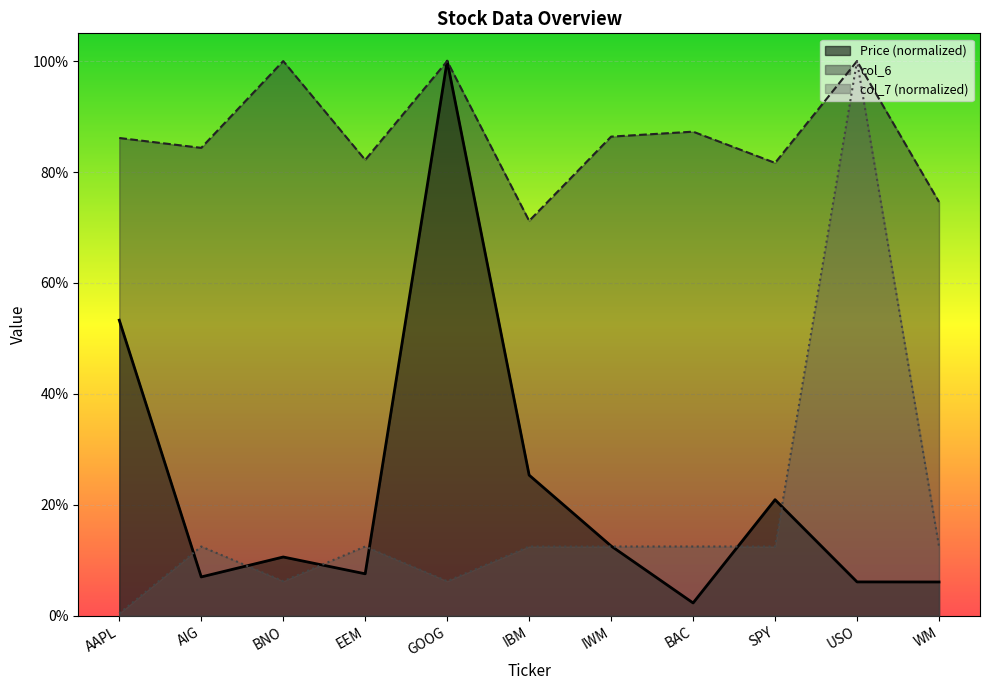

How many lines are shown in the chart?

3